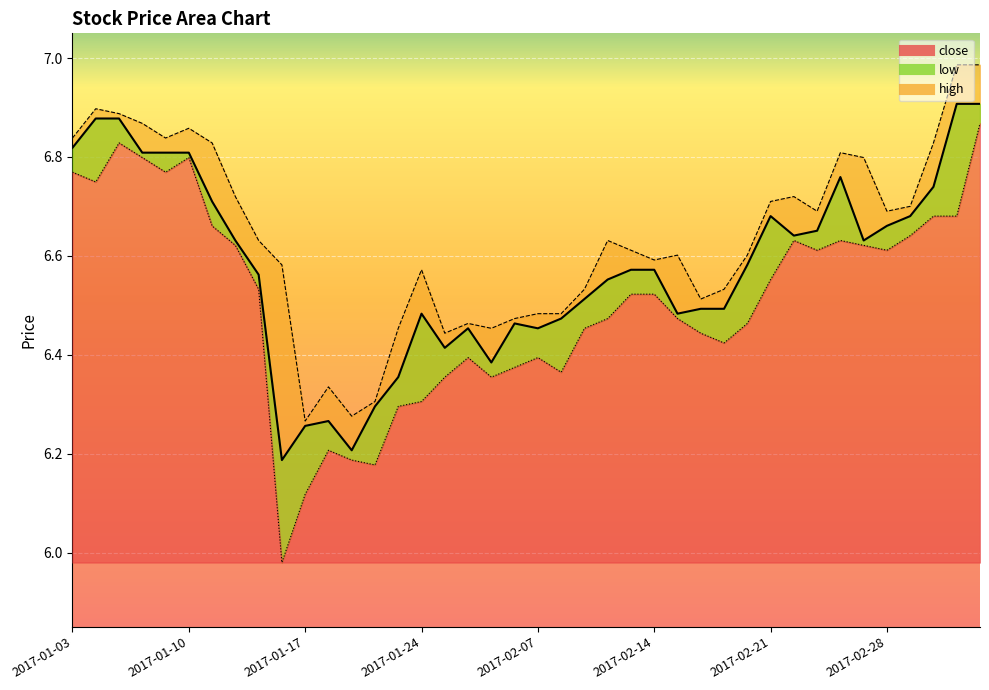

What is the difference between the maximum and minimum values in the low series?

0.9